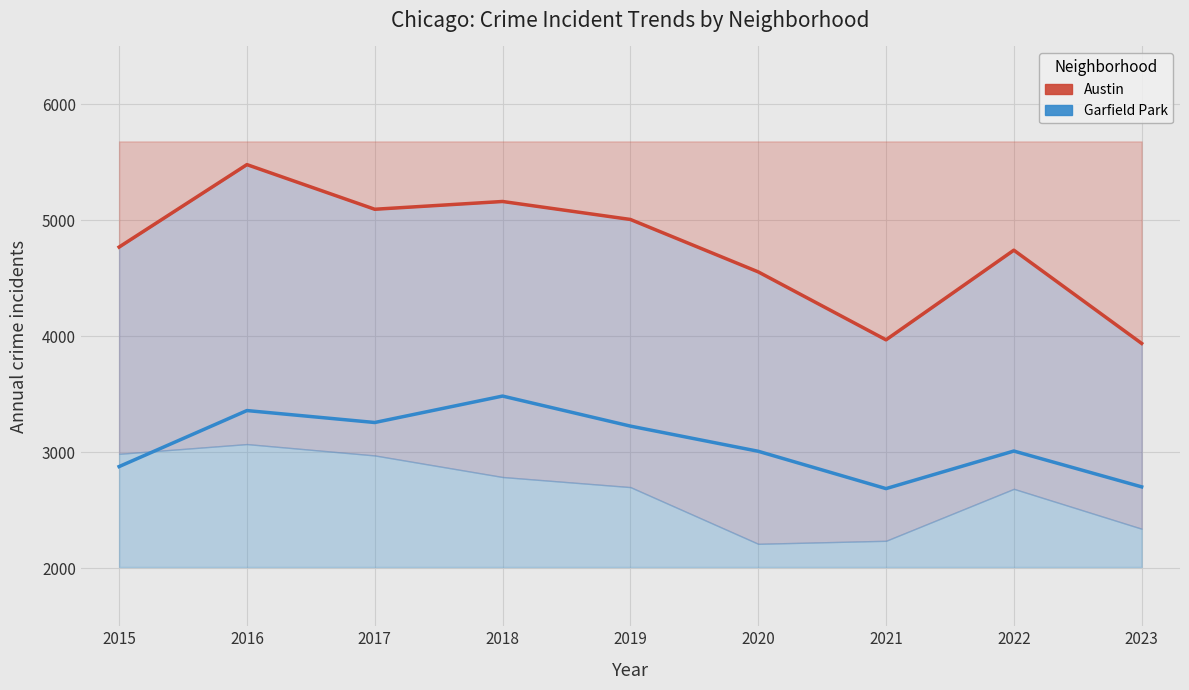

Between 2018 and 2019, which series saw the biggest shift?

Garfield Park